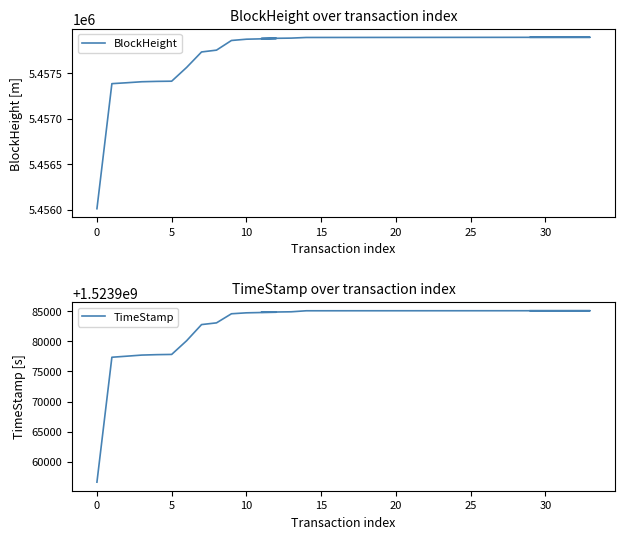

What is the difference between the highest and lowest values at 5?

1518520146